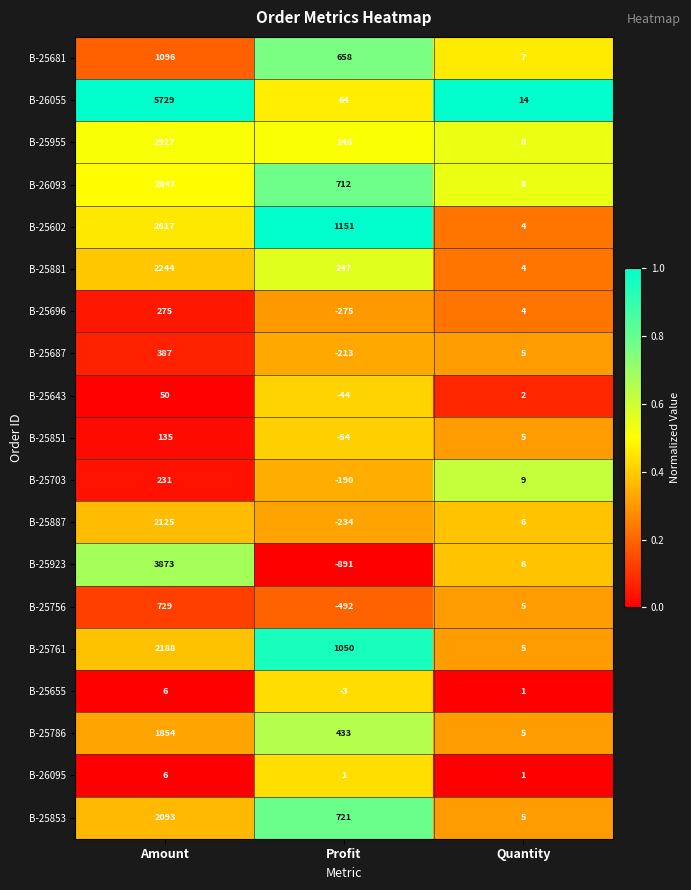

How many series are shown in this chart?

19